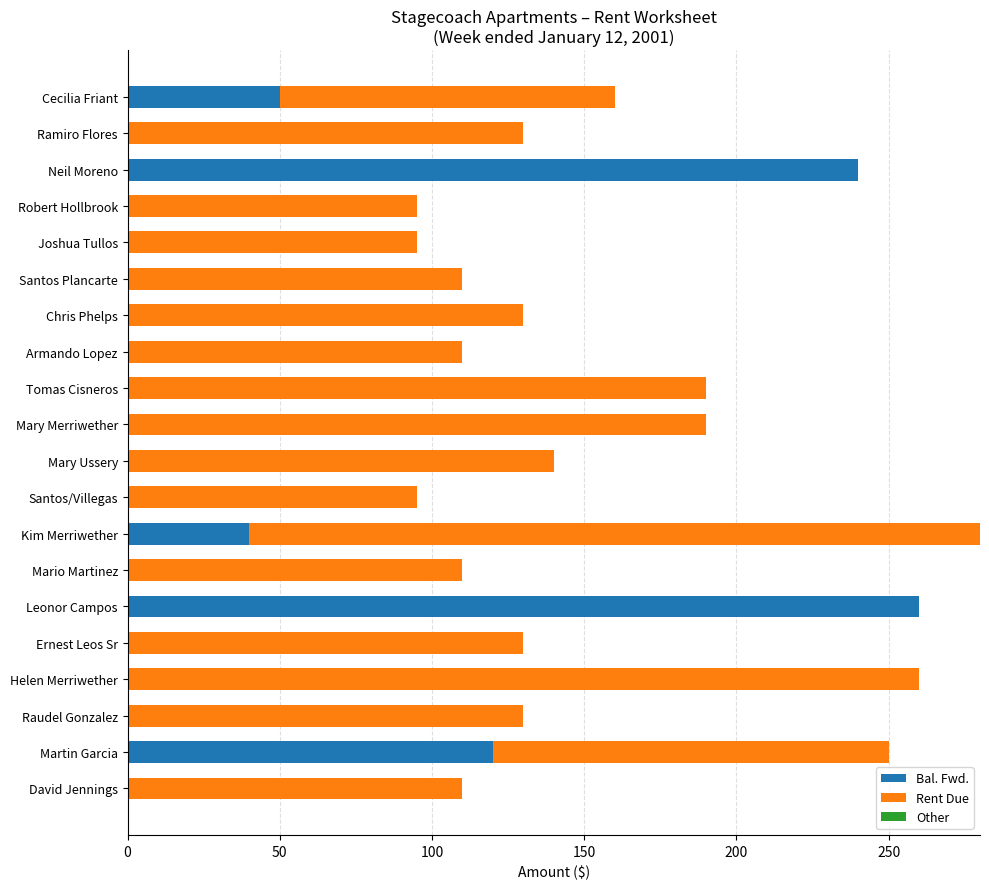

What is the maximum value for Bal. Fwd.?

260